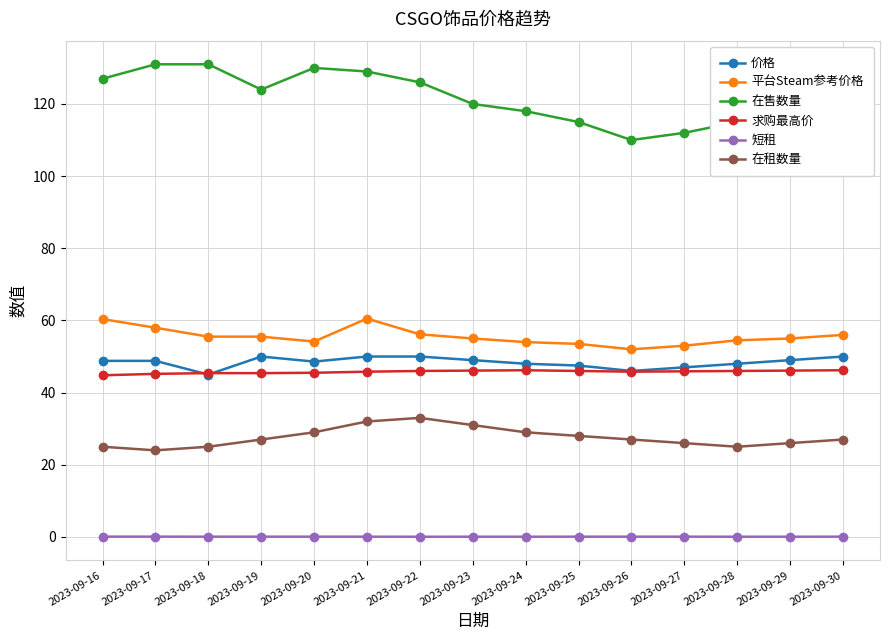

Count the number of categories in the chart.

15